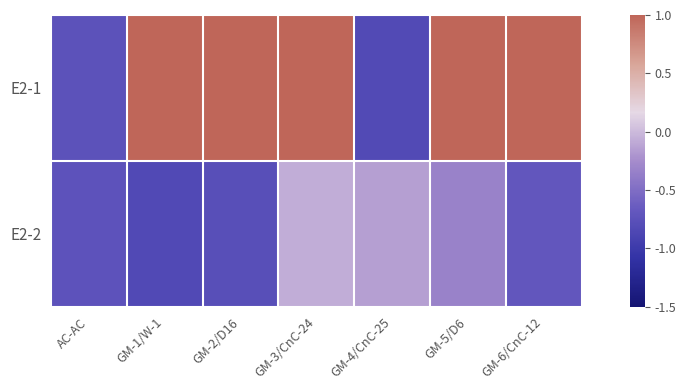

Rank the series at GM-4/CnC-25 from highest to lowest value.

E2-2, E2-1